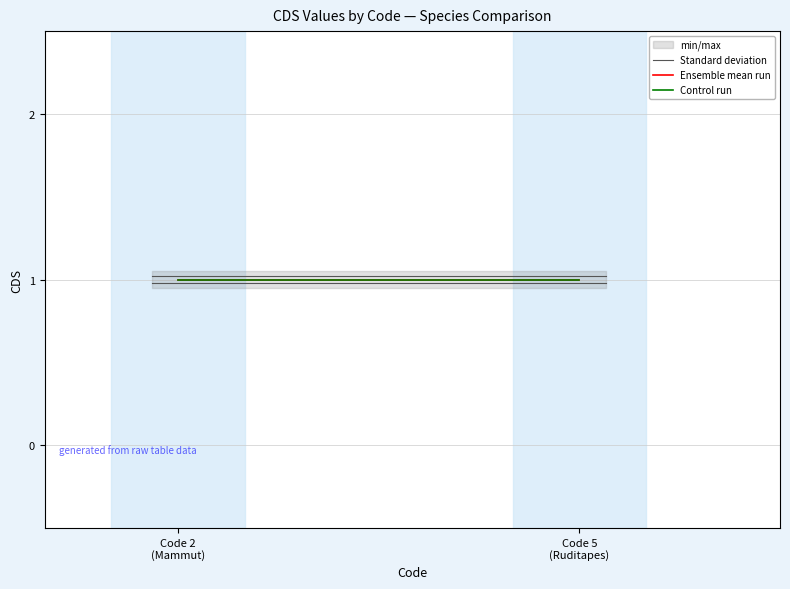

Which category has the highest value in the Ensemble mean run series?

Code 2
(Mammut)